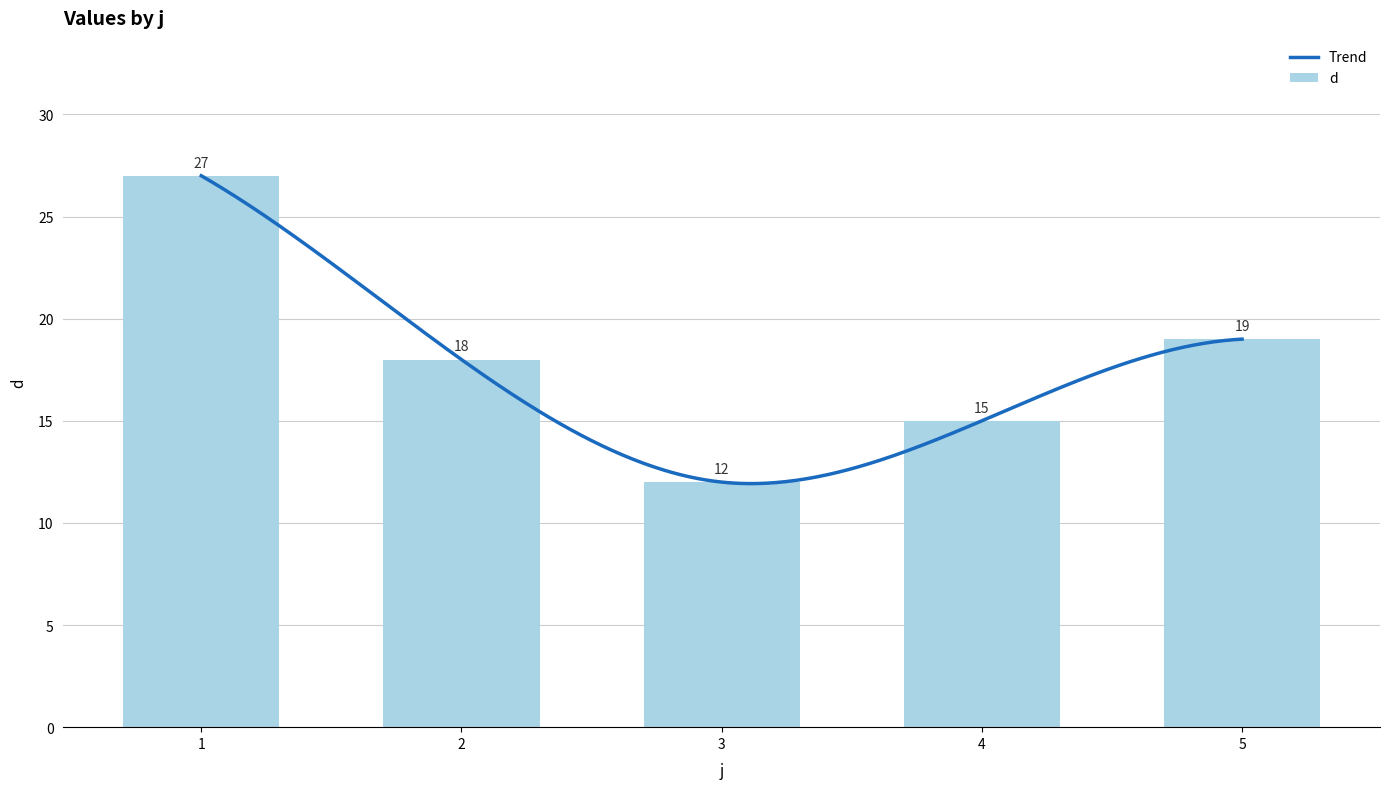

True or false: the data shows 12 at 3.

True